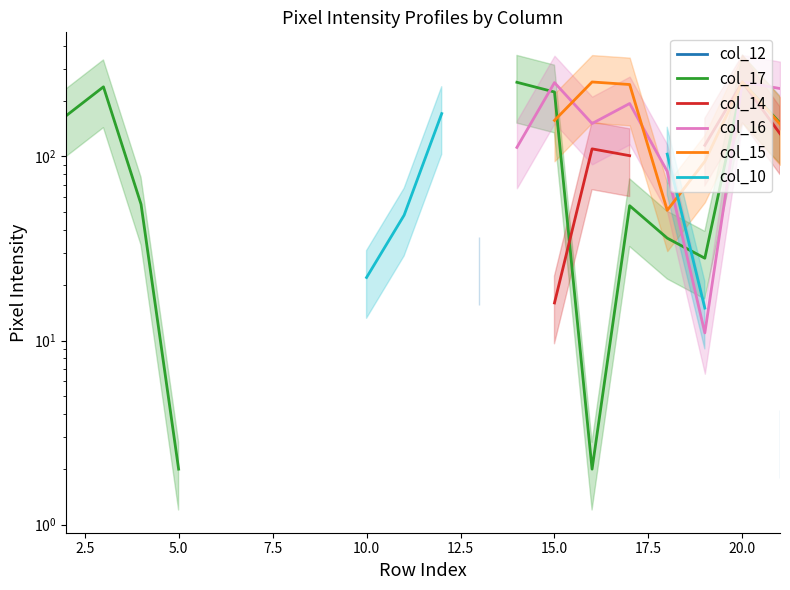

Rank the series by their average value, from highest to lowest.

col_12, col_17, col_14, col_16, col_15, col_10